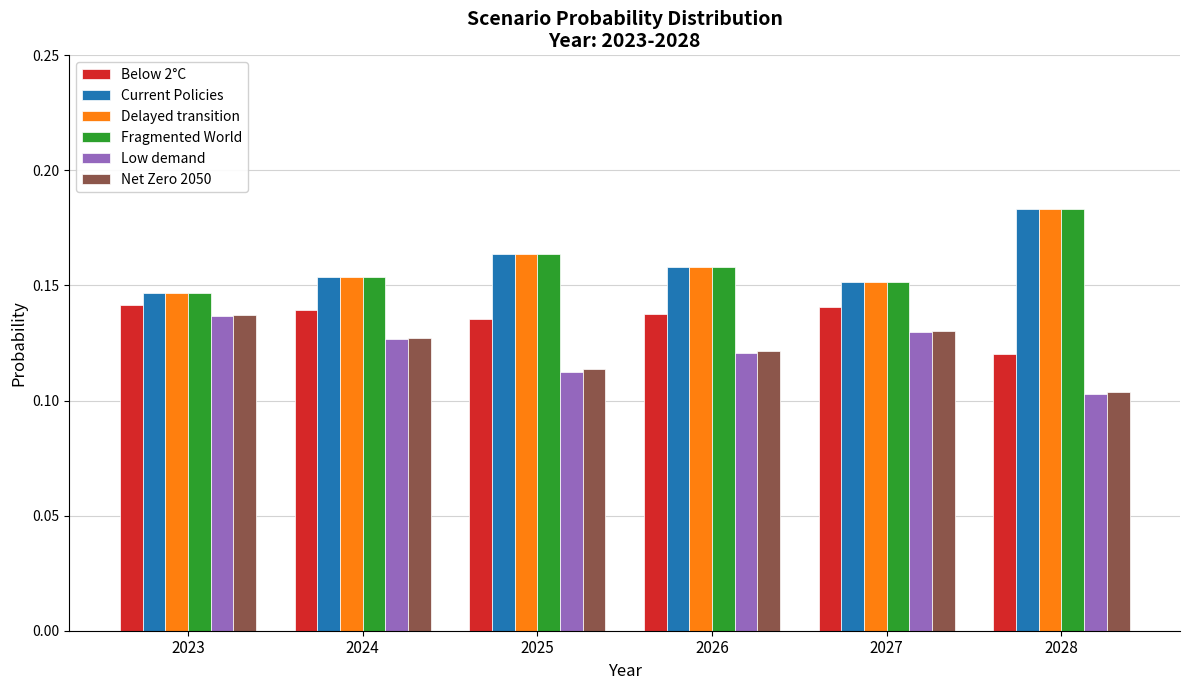

What are all the series names shown in the legend?

Below 2°C, Current Policies, Delayed transition, Fragmented World, Low demand, Net Zero 2050